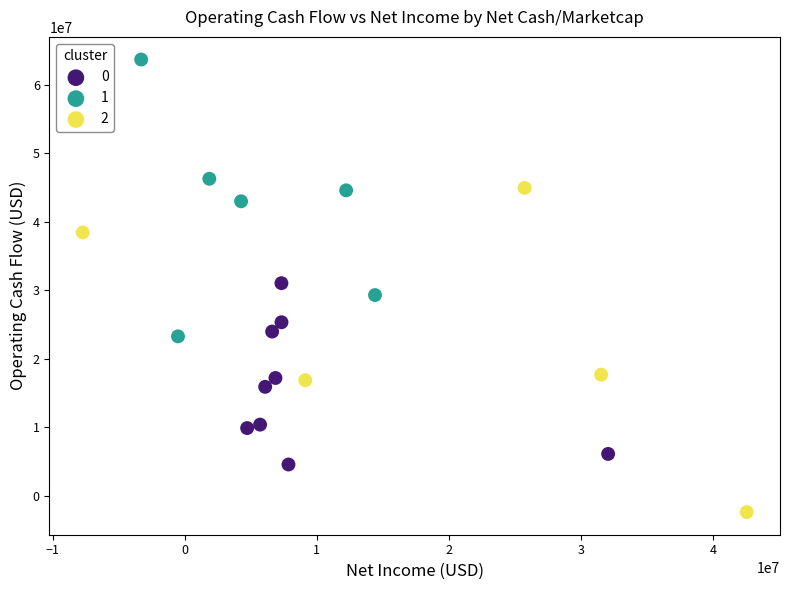

What are all the series names shown in the legend?

0, 1, 2